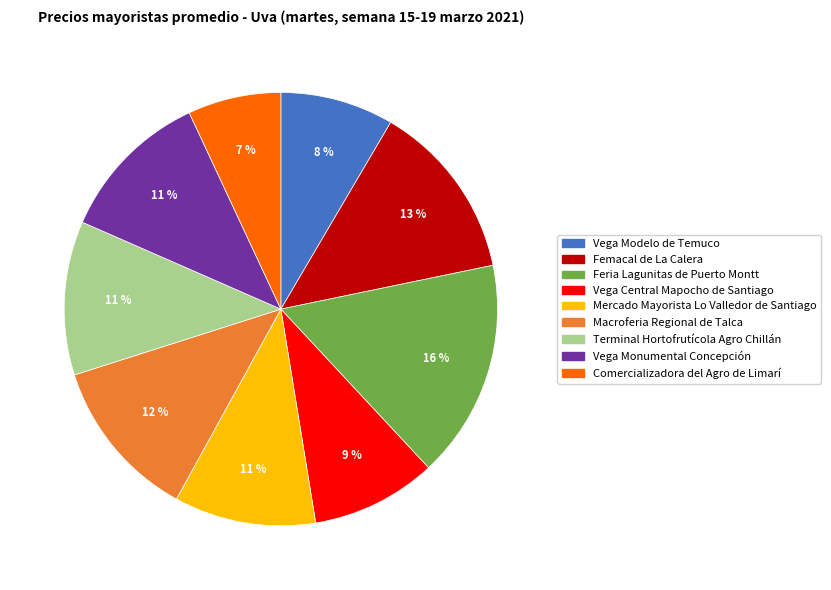

To the nearest percent, what is the average slice percentage?

11%